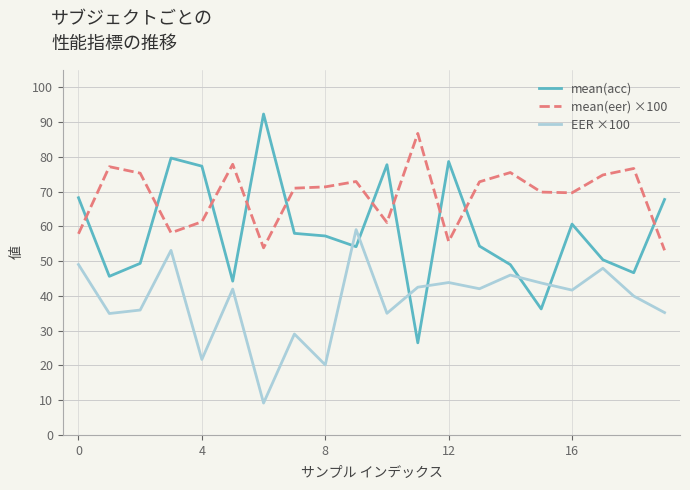

Which series has the widest spread of values?

mean(acc)